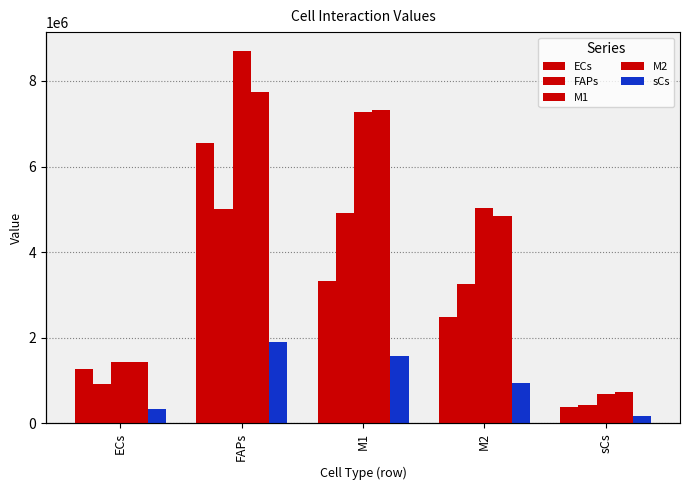

What is the label of the 3rd bar from the left?

M1